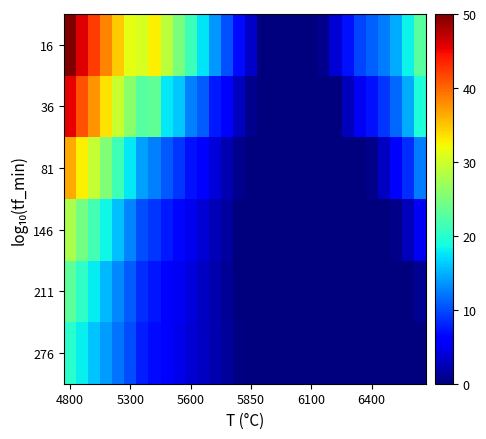

At how many categories does at least one series exceed 2?

24